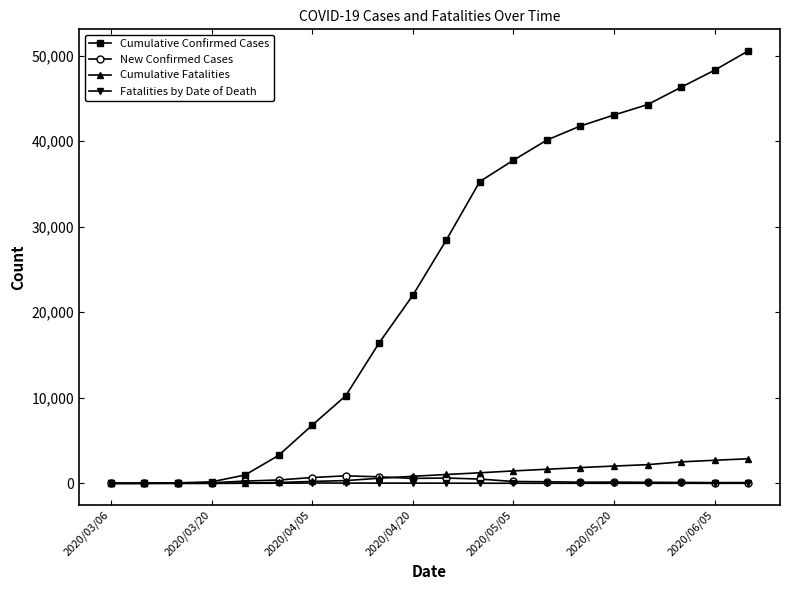

What is the maximum value shown in the chart?

50540